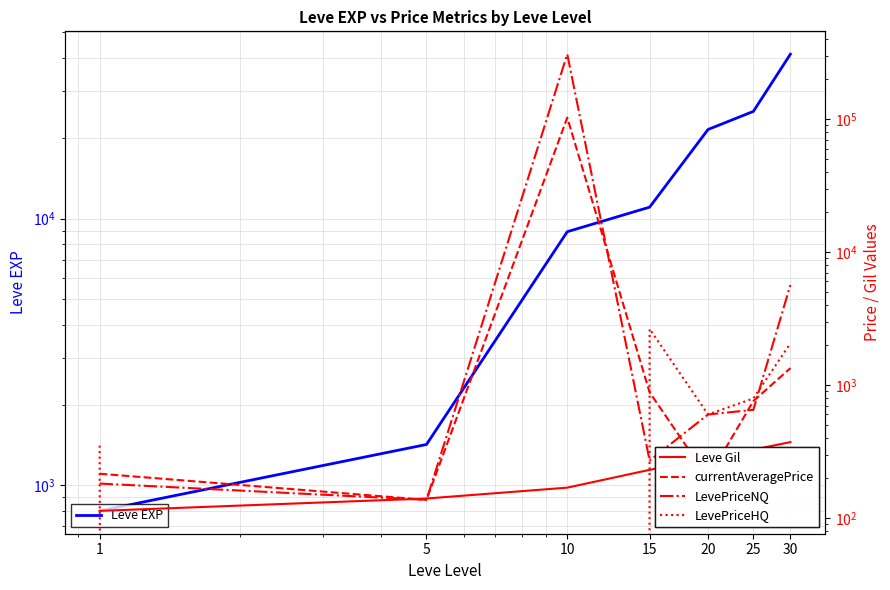

At which label does Leve Gil reach its minimum?

1